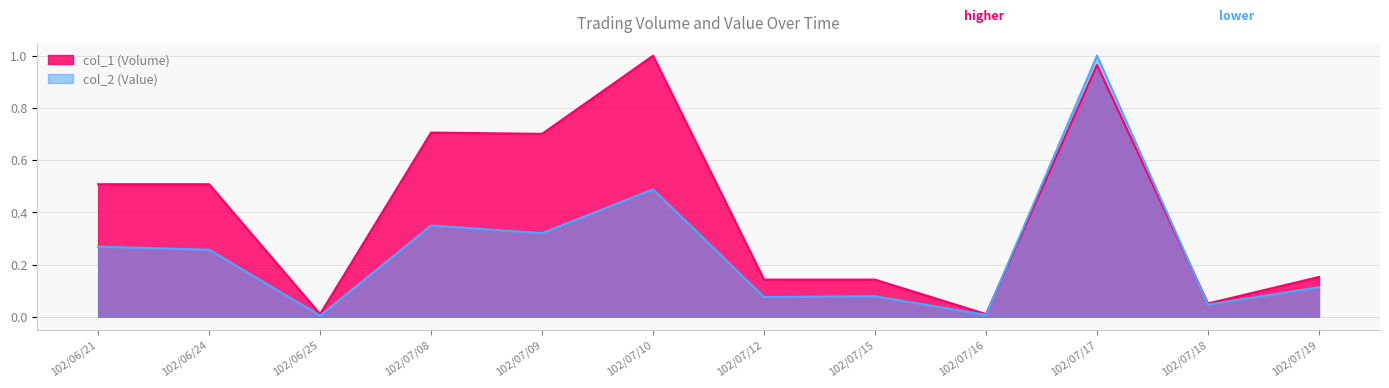

What is the difference between the col_1 (Volume) values at 102/06/24 and 102/07/17?

0.5